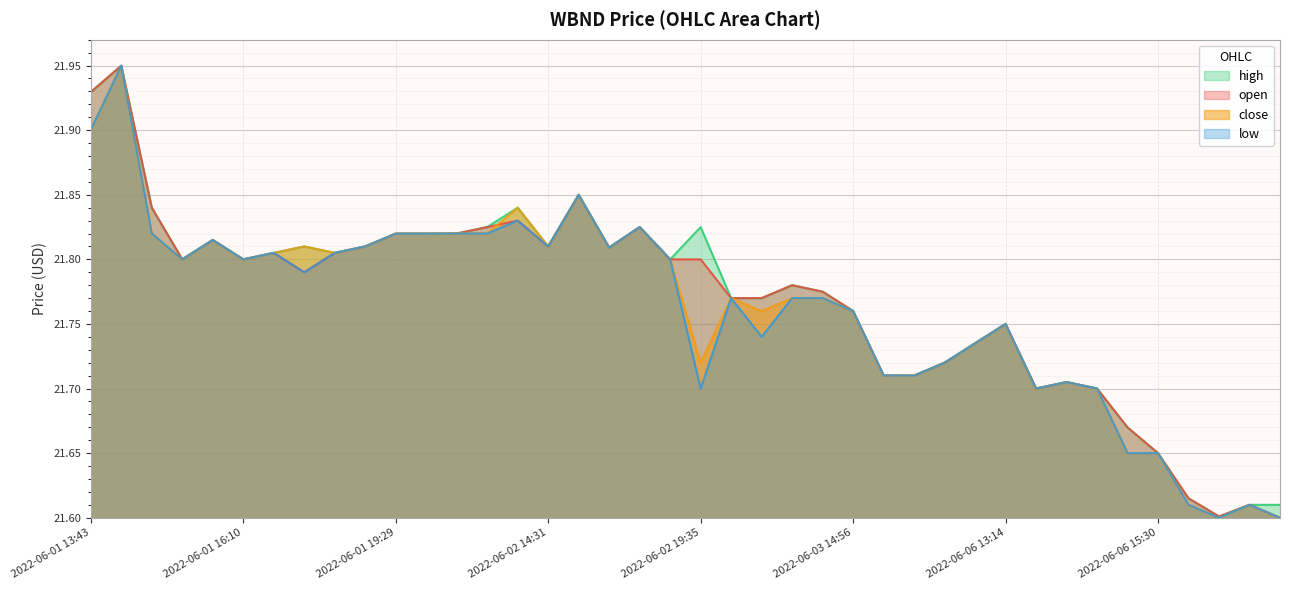

True or false: open has a value of 21.8 at 2022-06-01 17:37.

True